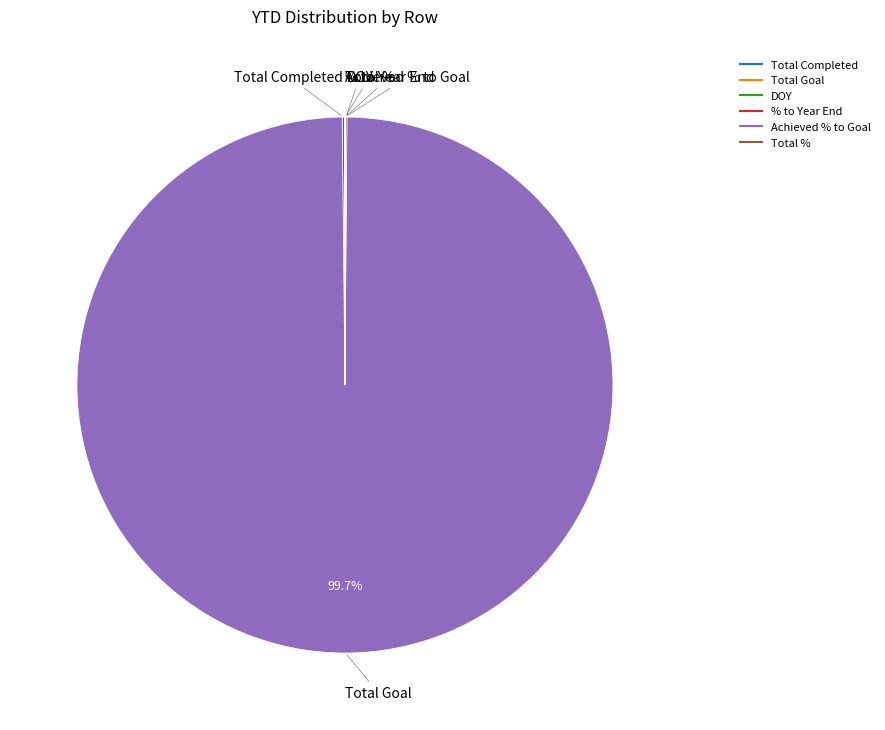

Which category has the biggest portion of the pie?

Total Goal